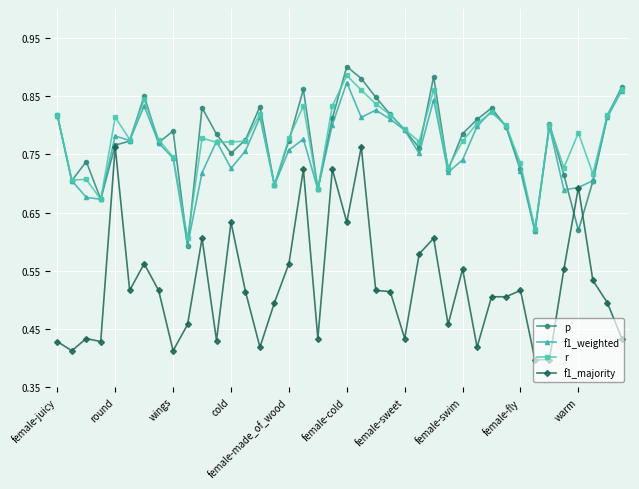

How many p values are between 0 and 1?

40